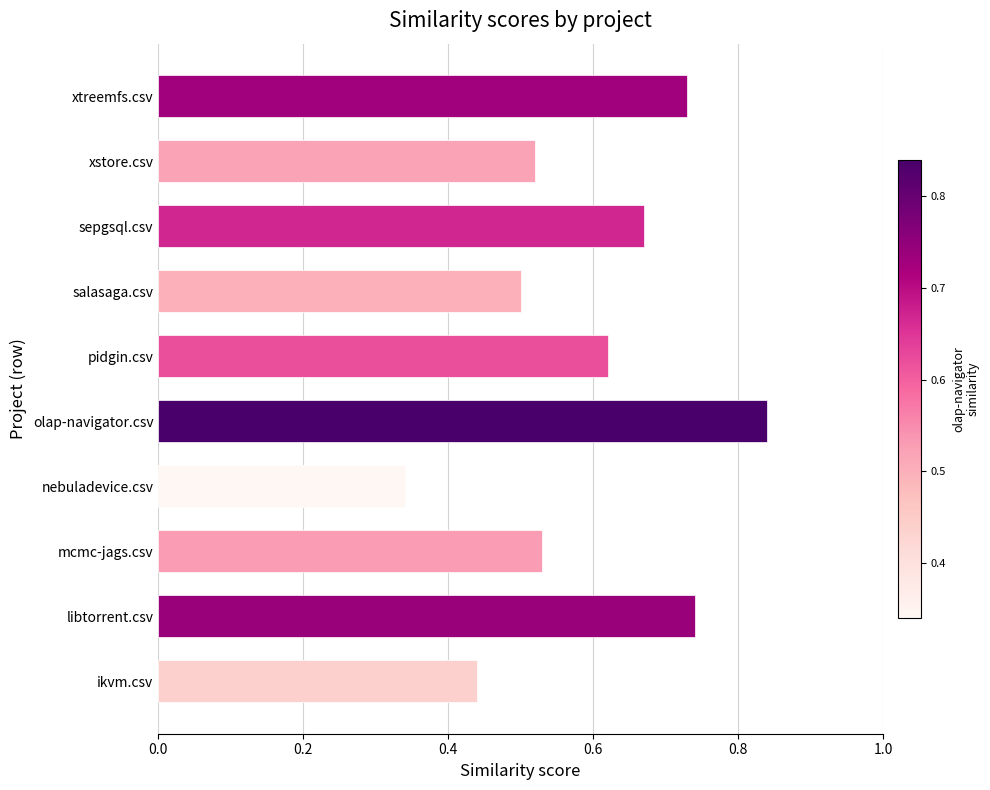

Which category has the lowest value across all series?

nebuladevice.csv